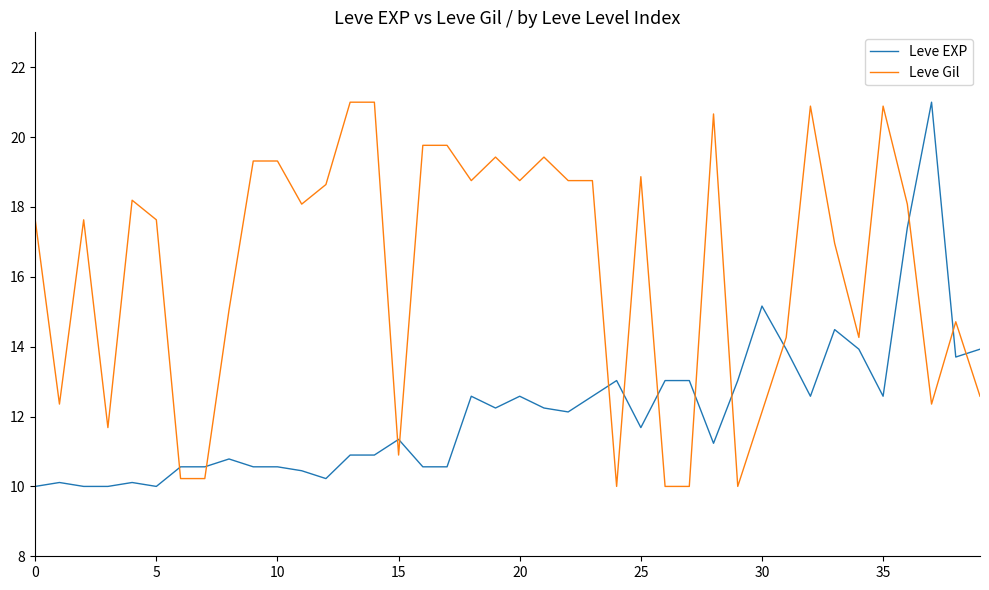

List the series in order of their overall mean, highest first.

Leve Gil, Leve EXP